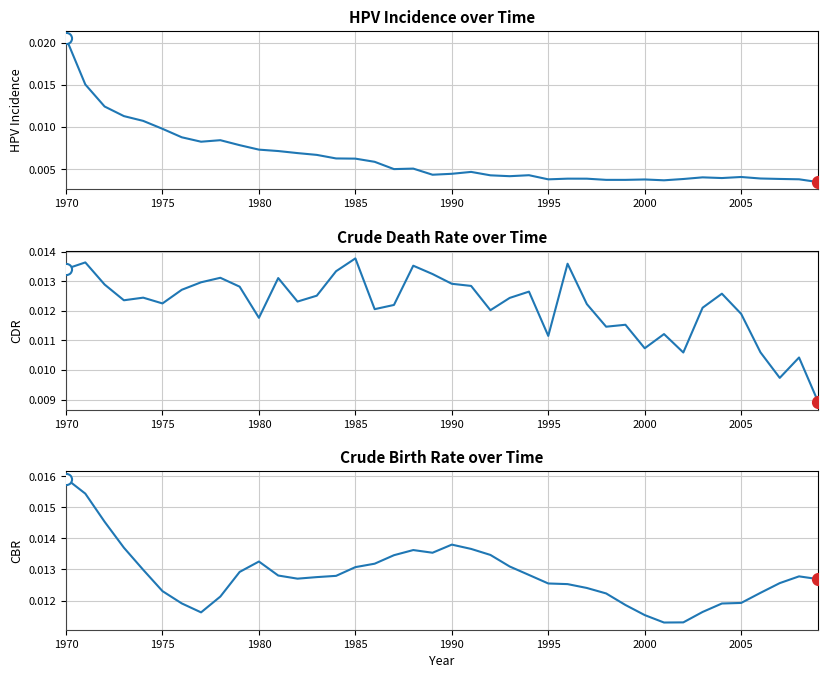

How many times do cbr and hpv_incidence cross each other?

1